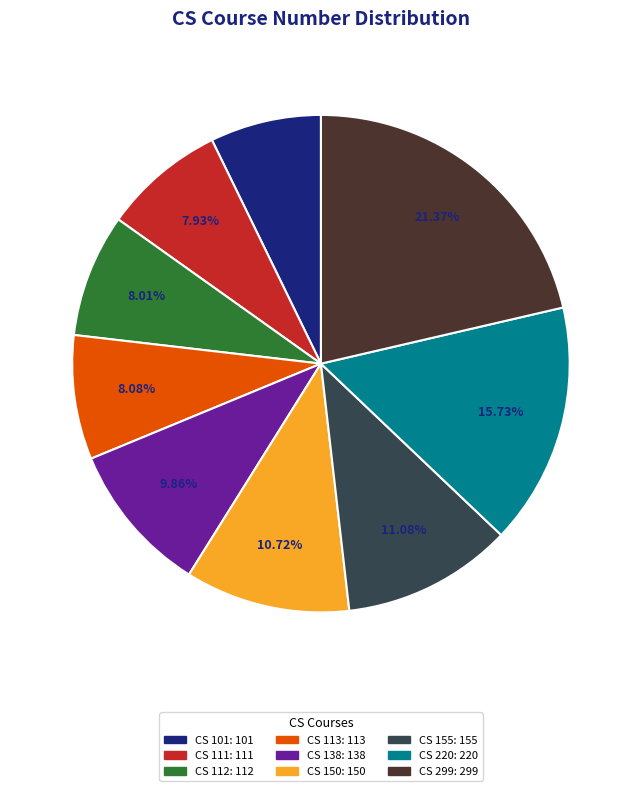

Approximately how many times larger is the value at CS 112 compared to CS 299?

0.4